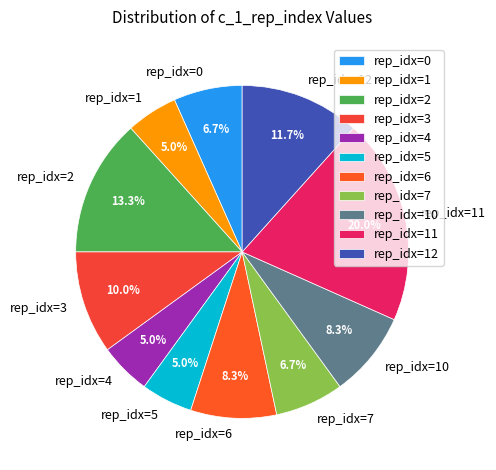

Does any single category account for the majority?

No